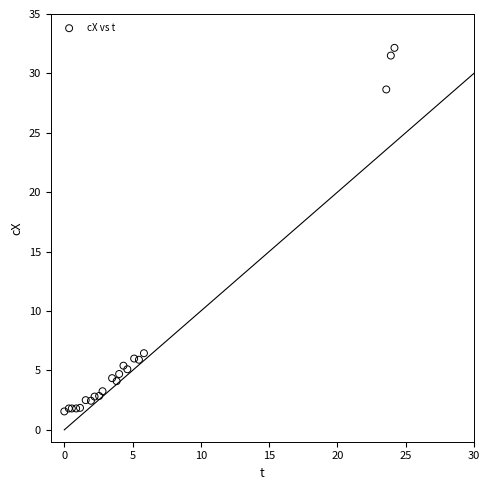

What Y value in the scatter plot is closest to 16?

6.5